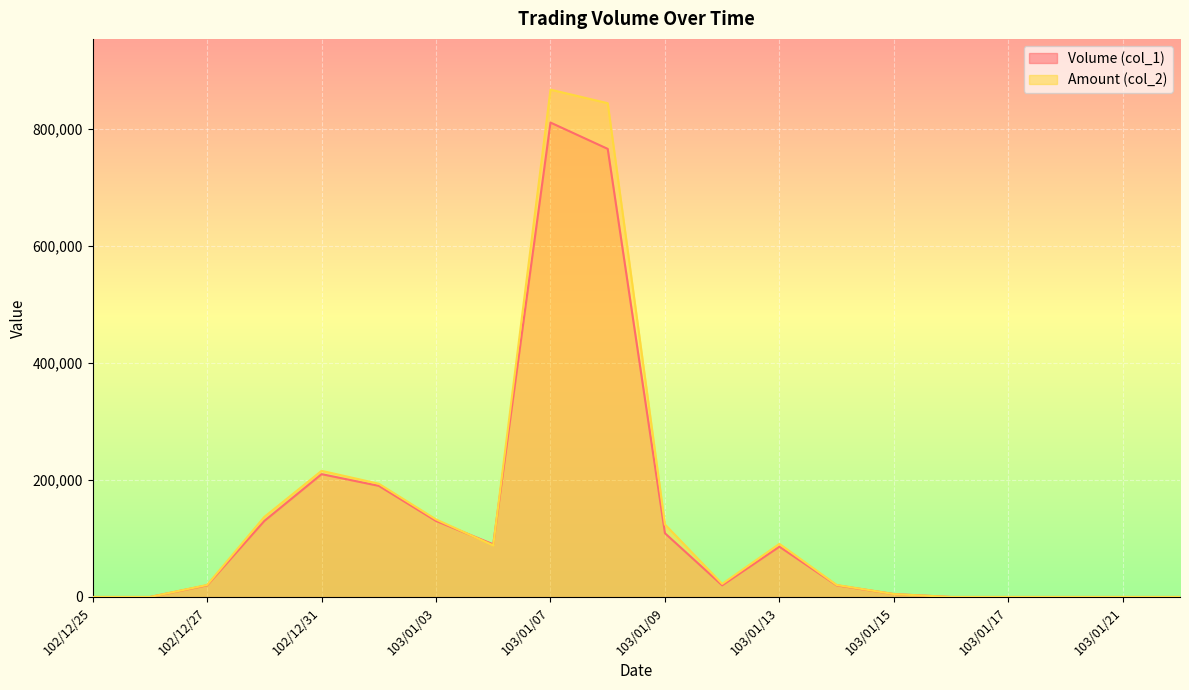

The Volume (col_1) series shows 1070885 at 103/01/08. True or false?

False